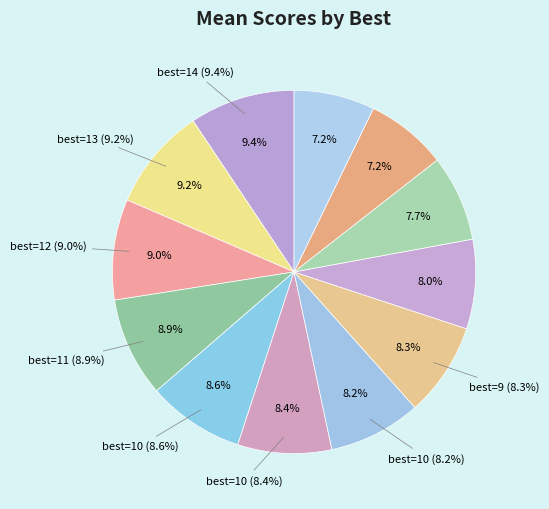

What percentage is the 13 slice, to the nearest percent?

9%